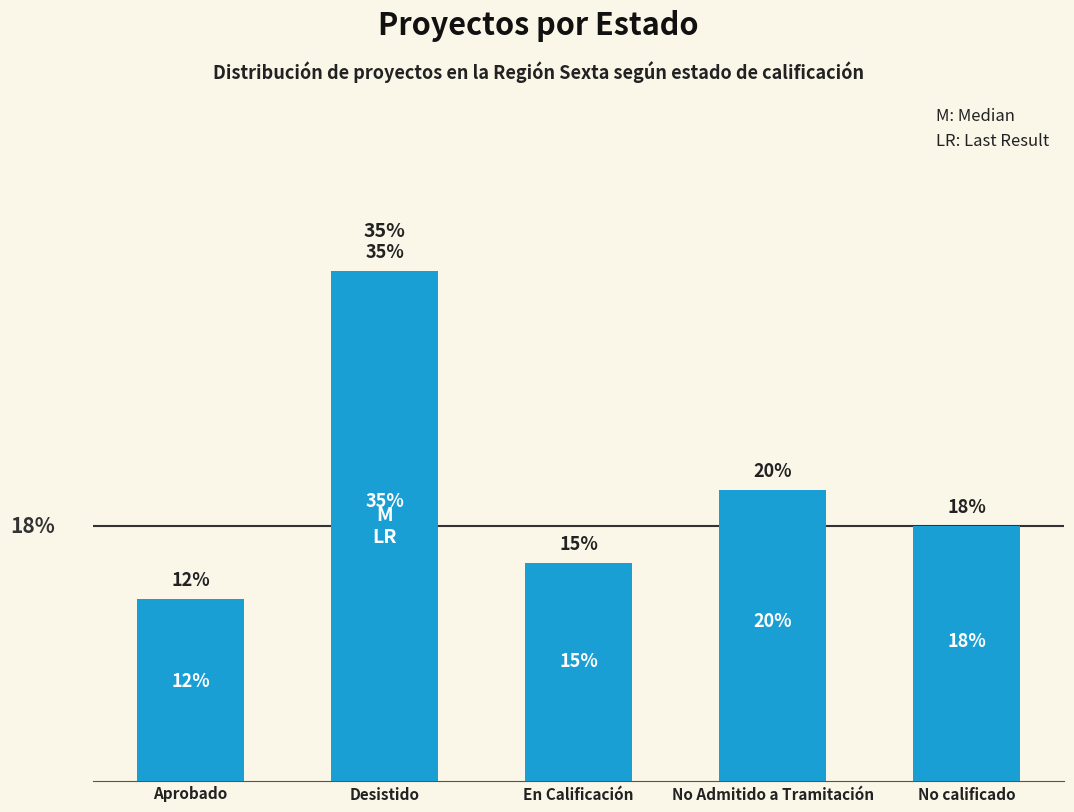

At which label does the data first exceed 17?

Desistido